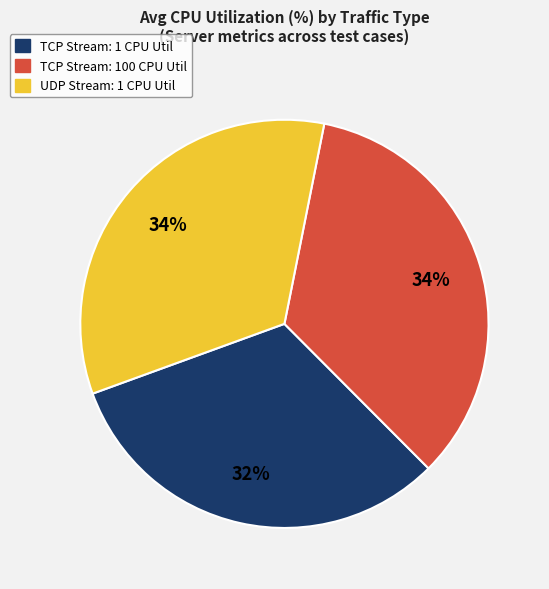

Count the number of slices in the pie.

3